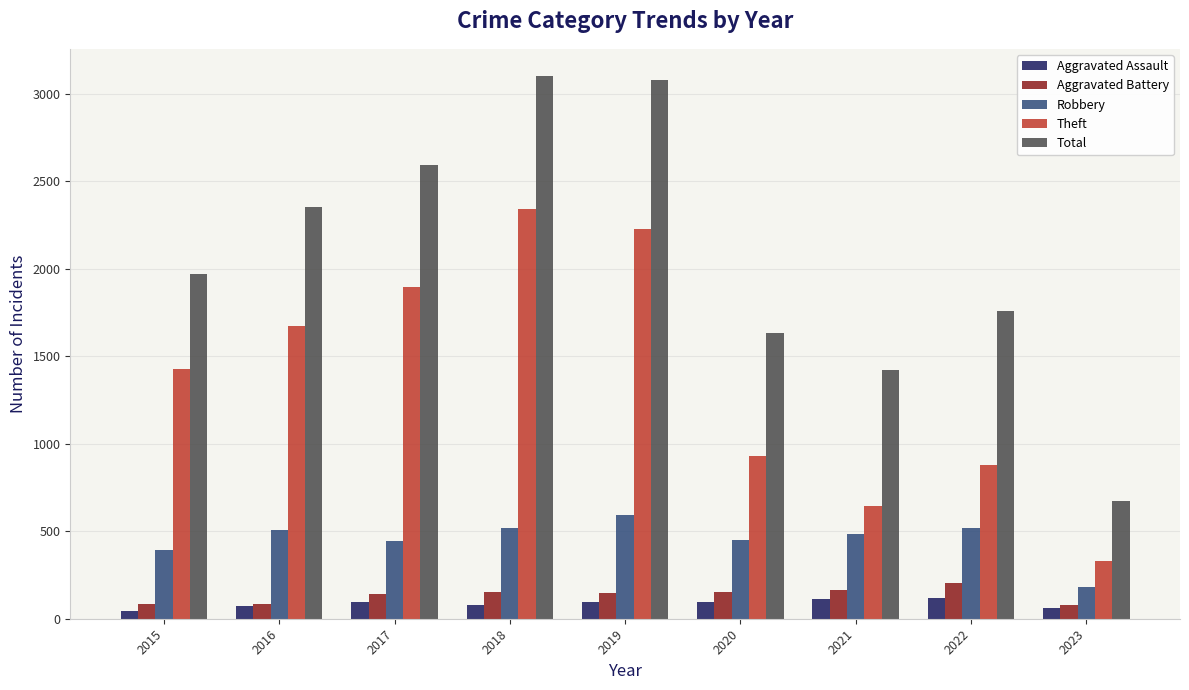

Which category has the highest value in the Robbery series?

2019